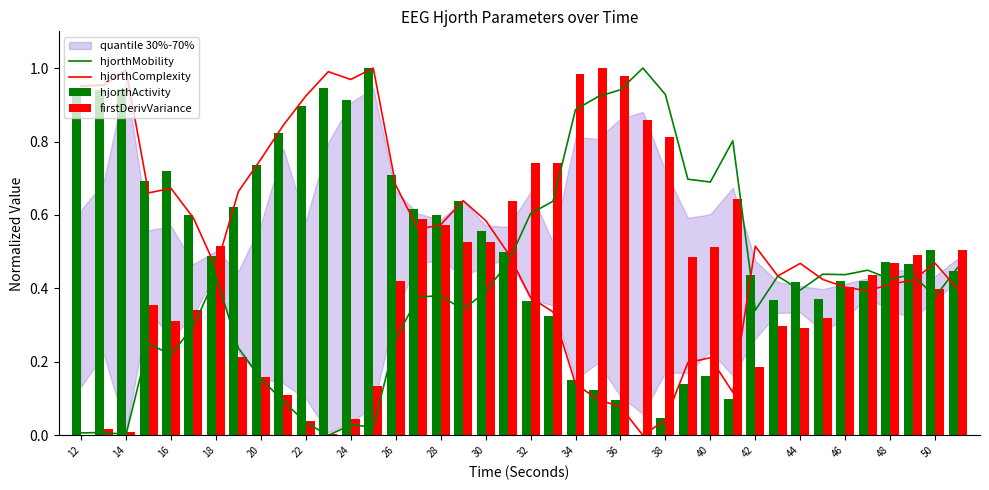

What is the difference between the second highest and second lowest values in the hjorthActivity series?

0.9